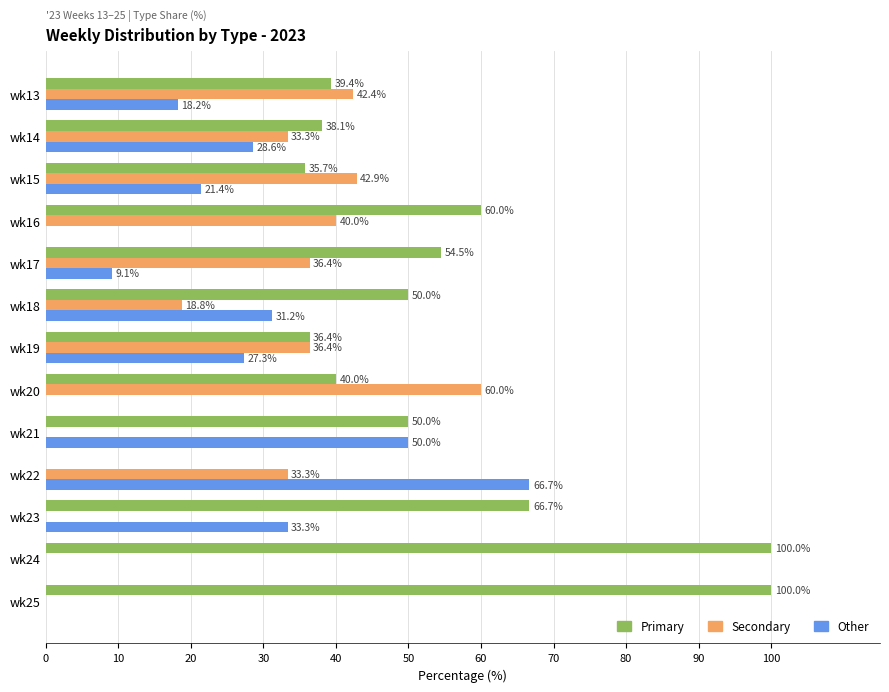

What is the total value across all series at wk21?

100.0